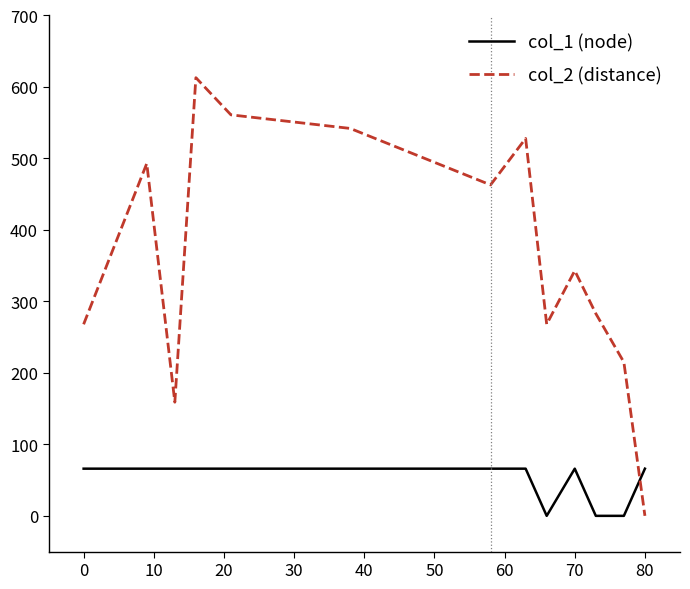

What is the greatest value displayed?

613